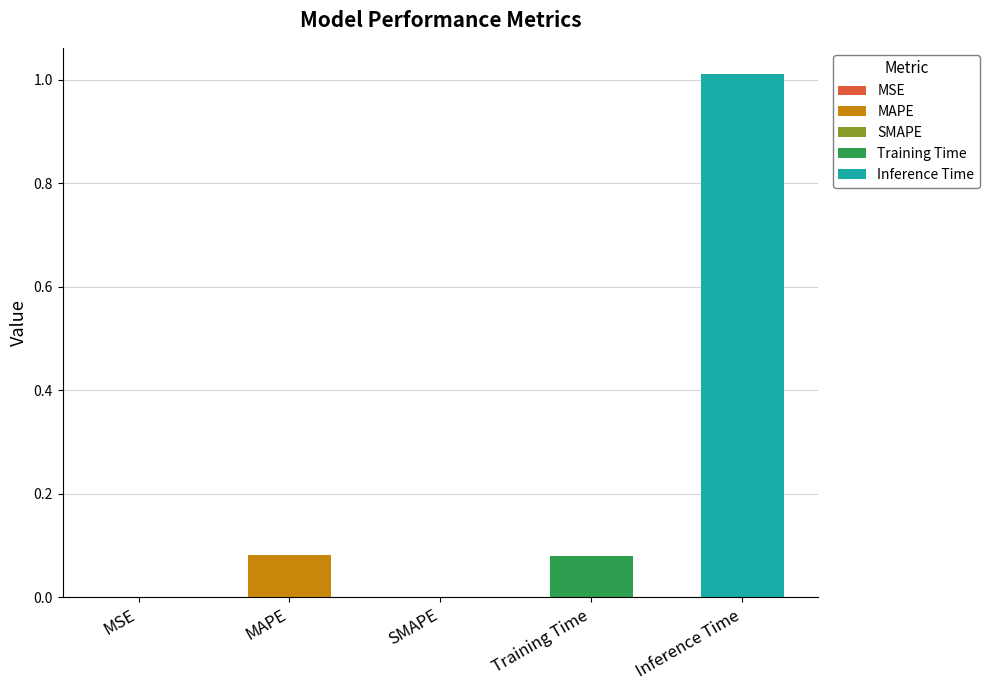

What is the change in value from SMAPE to Inference Time?

+1.0